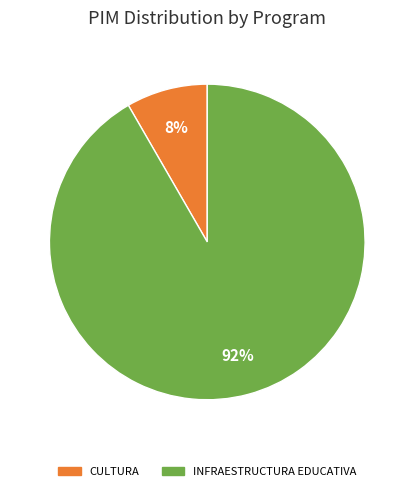

To the nearest percent, what is the average slice percentage?

50%